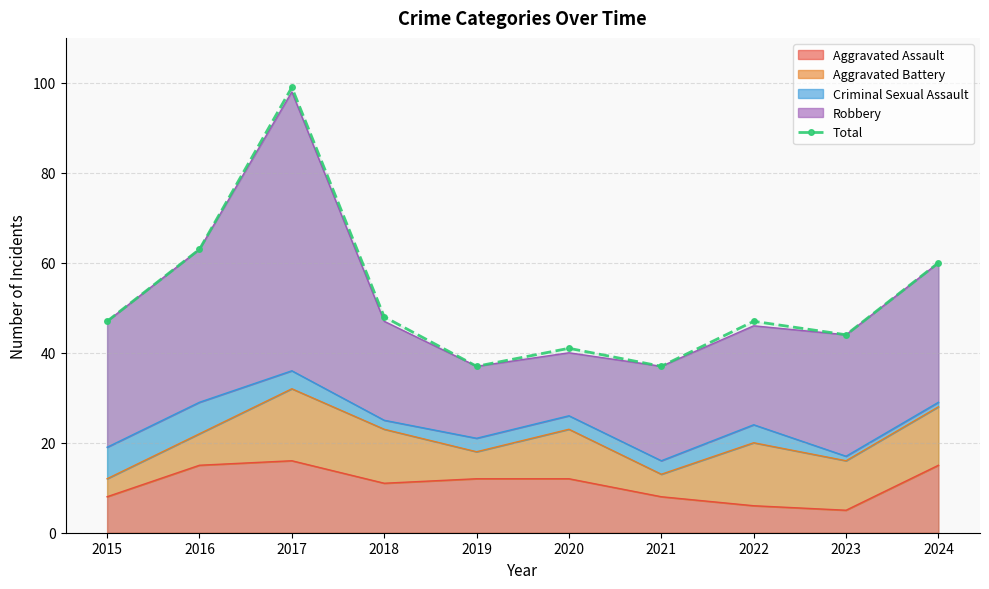

Where is the first local minimum?

2019